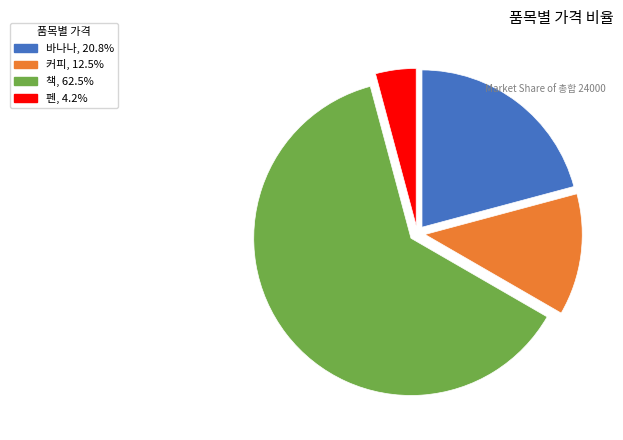

Rank the categories by value from highest to lowest.

책, 바나나, 커피, 펜